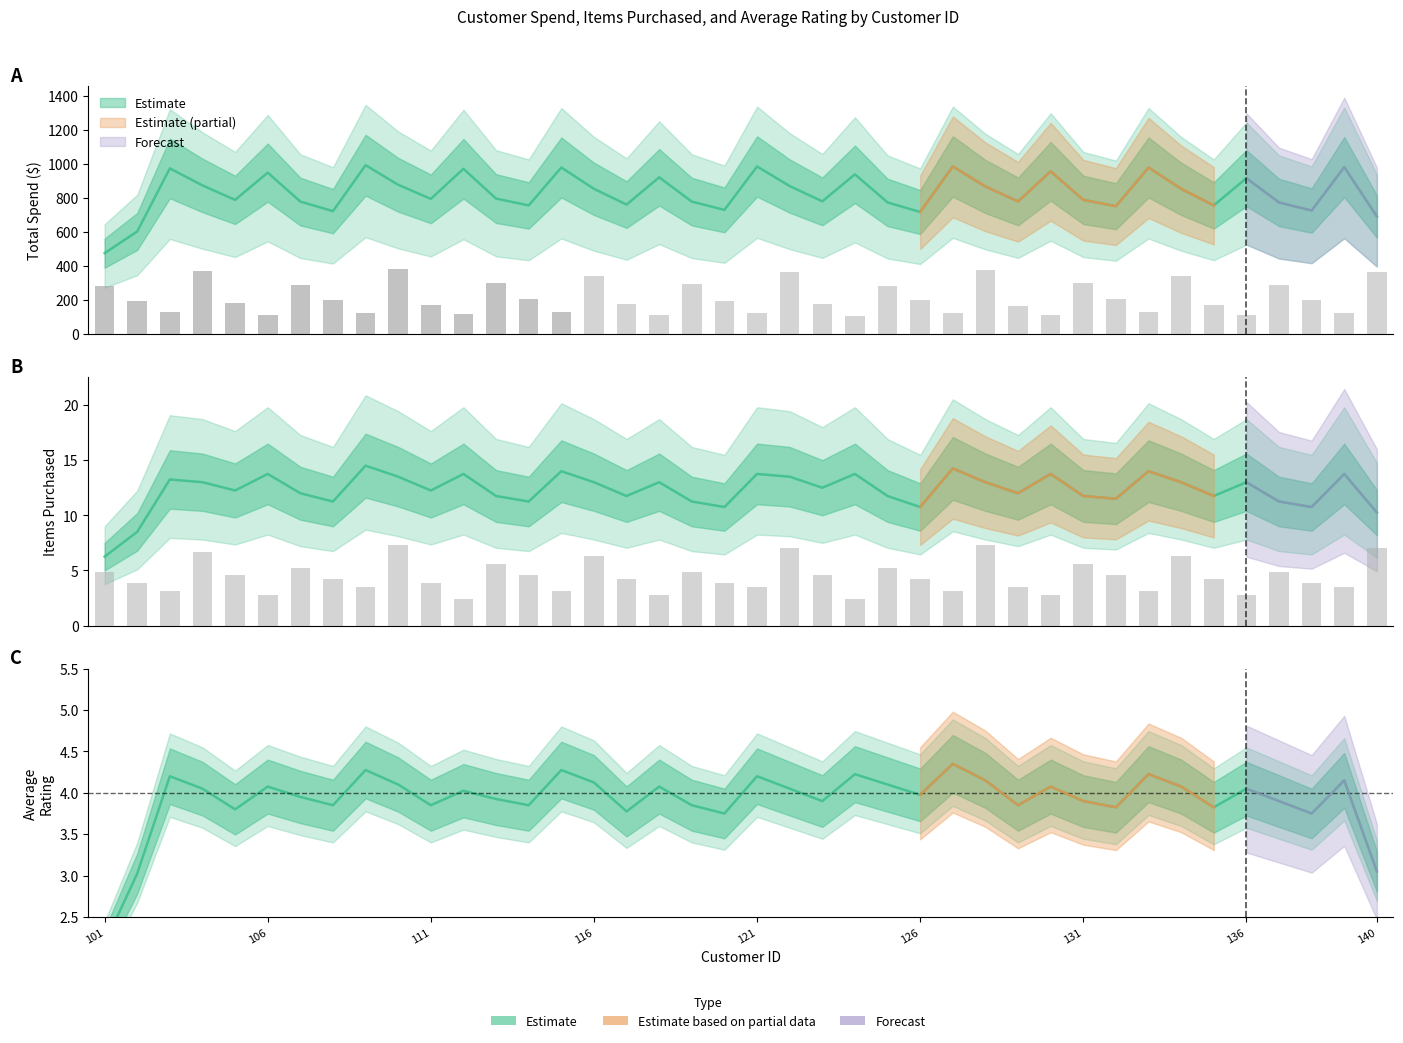

What is the spread (max minus min) of values at 107?

282.4